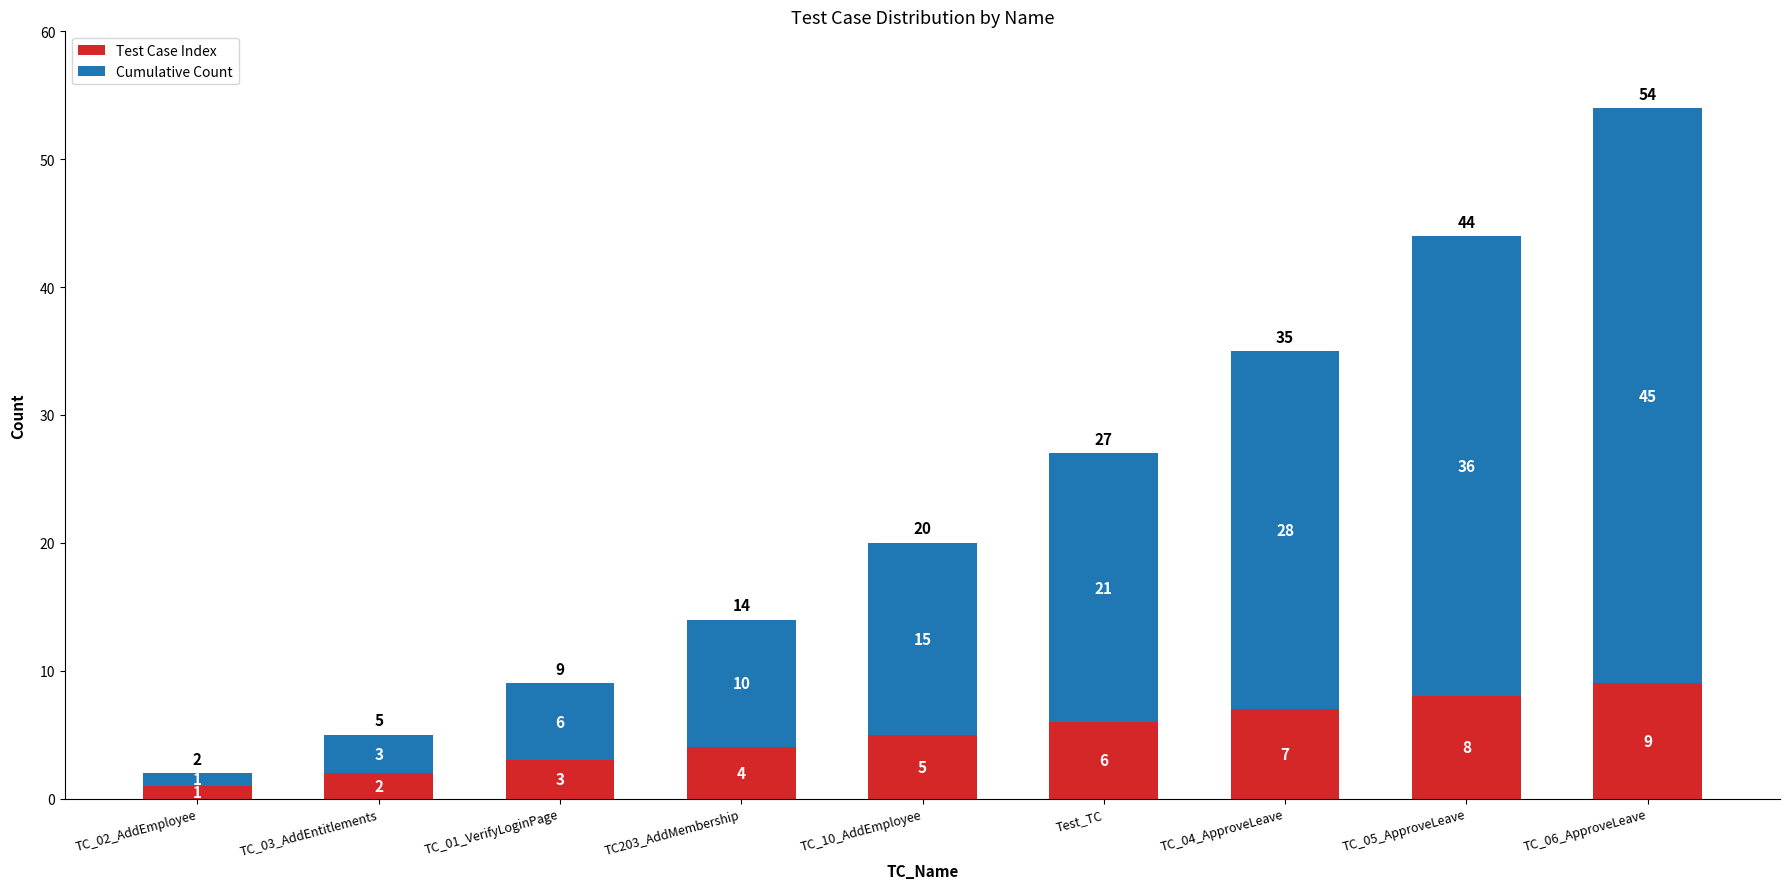

Does the chart contain any negative values?

No